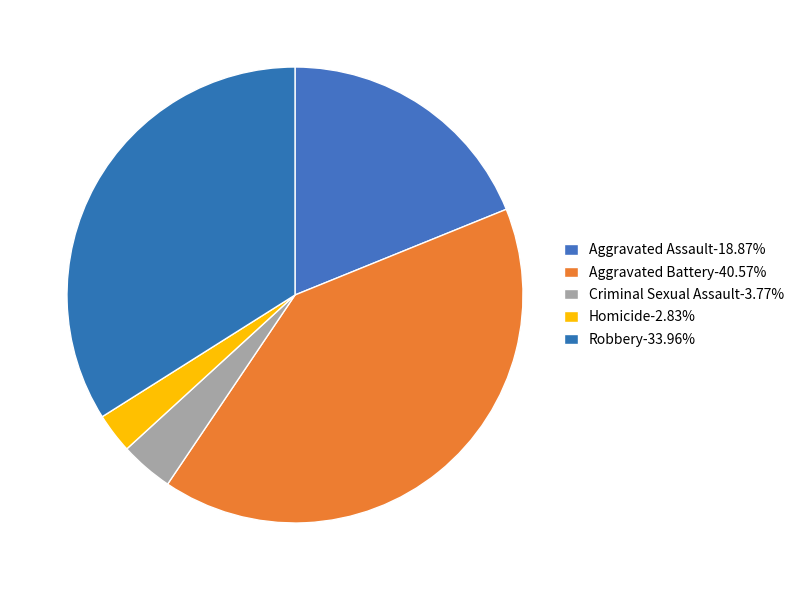

How many slices are in this pie chart?

5